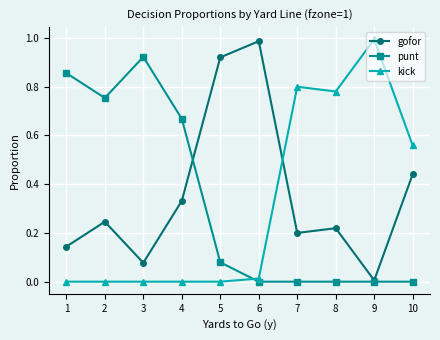

Where do kick and gofor first cross each other?

6 and 7